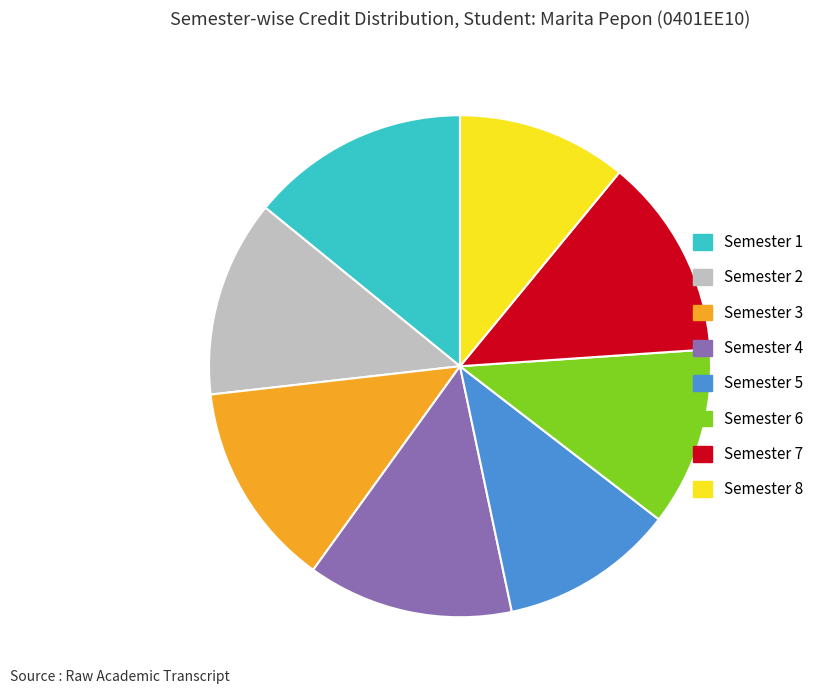

Which slice is the largest?

Semester 1